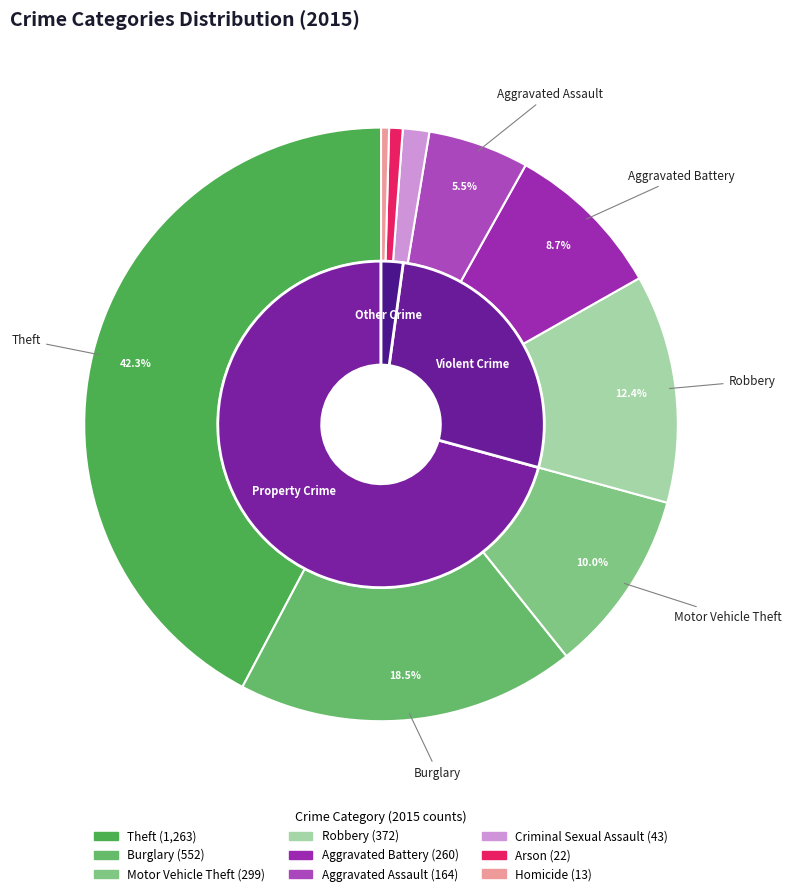

What is the smallest slice in the pie chart?

Homicide